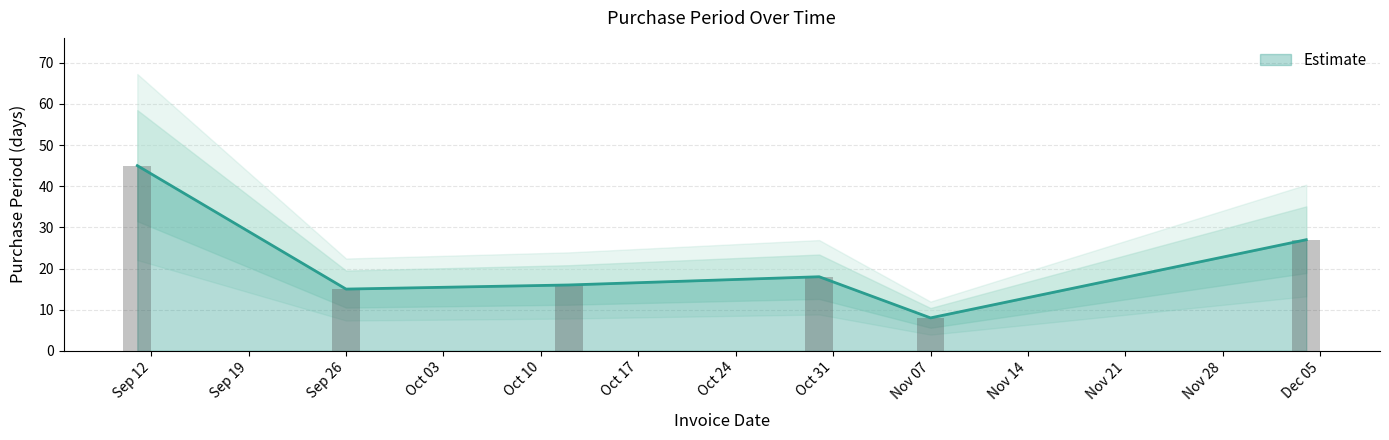

Reading left to right, transcribe all the data shown in this chart.

45	15	16	18	8	27